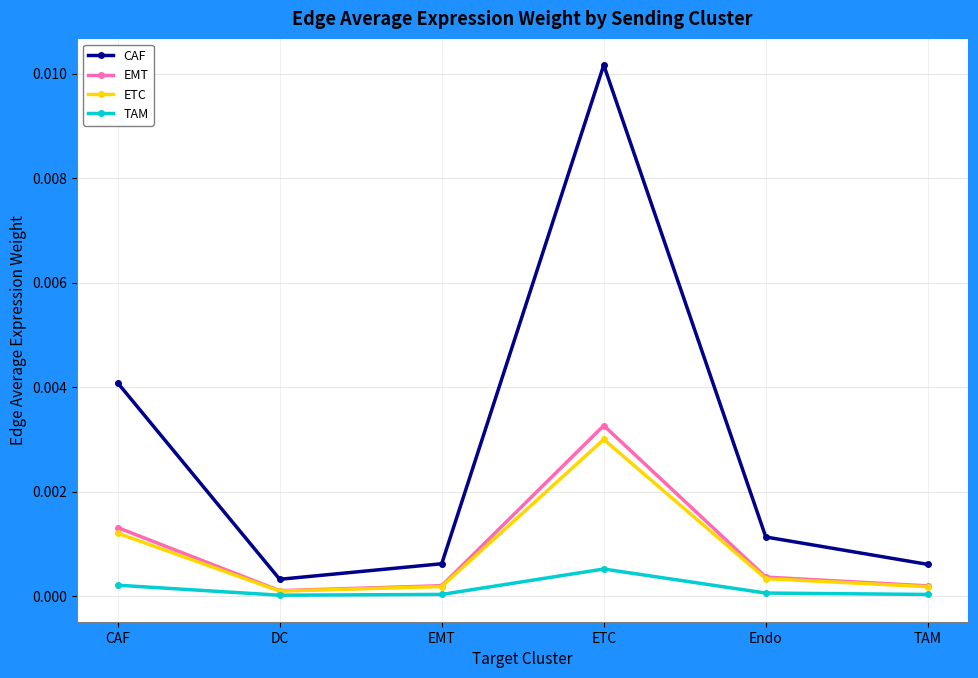

What is the label of the 4th point from the right?

EMT